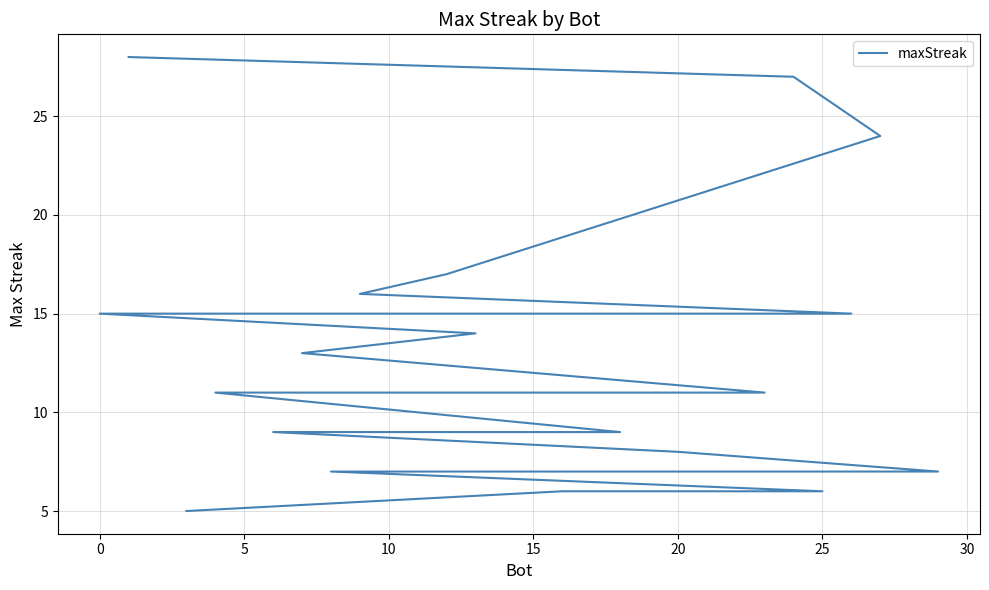

How many data points does each series have?

30